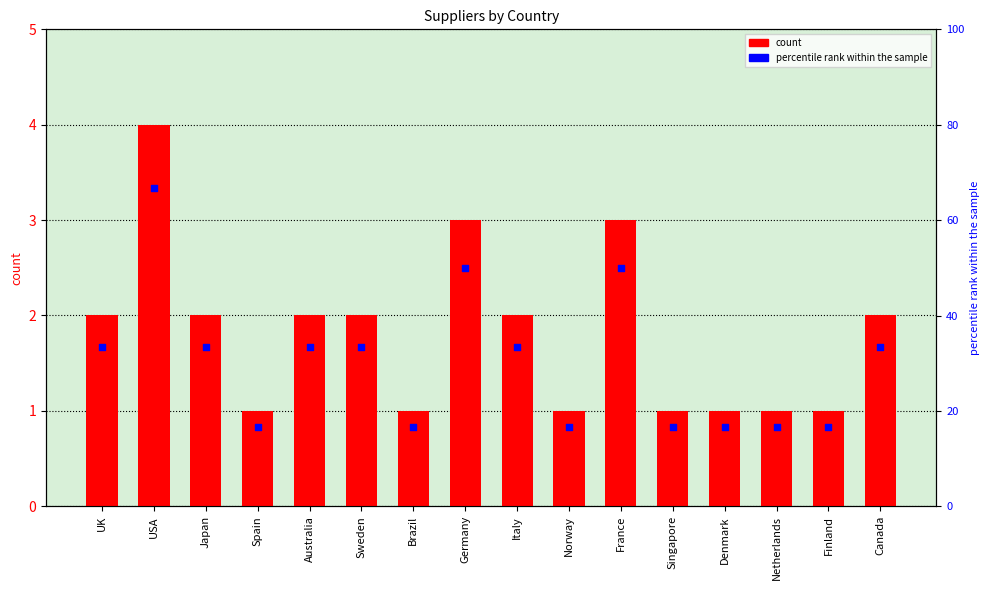

What is the change in value from USA to Australia?

-2